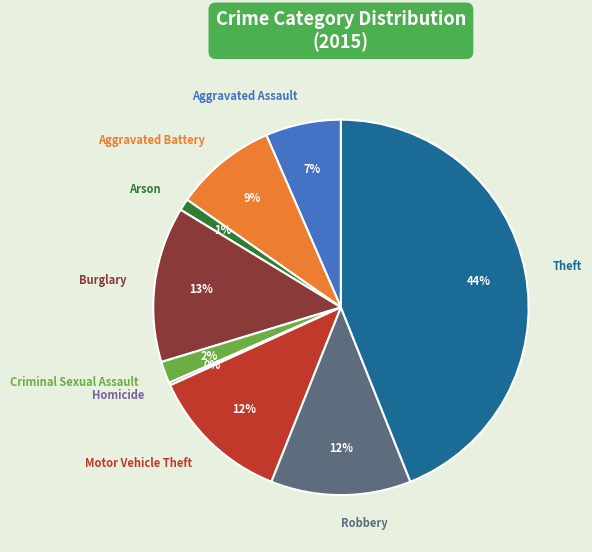

Does Theft represent more than half of the total?

No